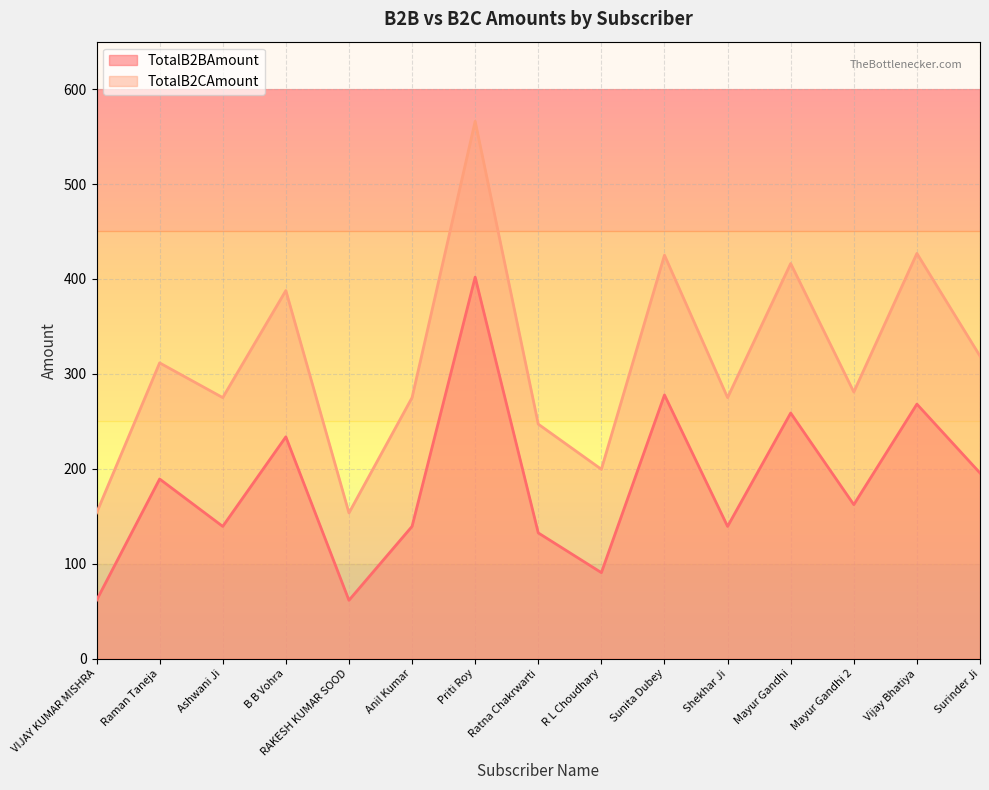

True or false: TotalB2BAmount has a value of 96.2 at Mayur Gandhi.

False